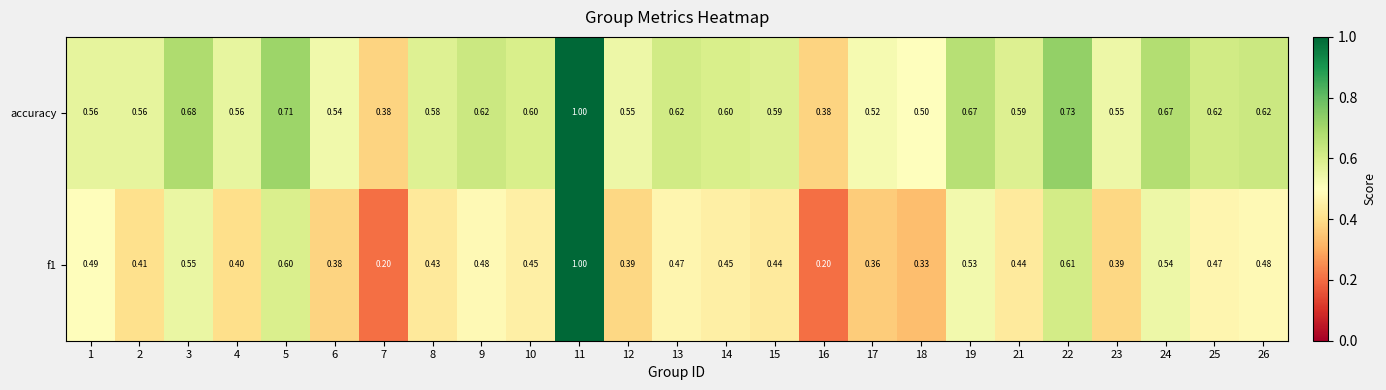

Is the value of f1 at 21 greater than the value of accuracy at 24?

No